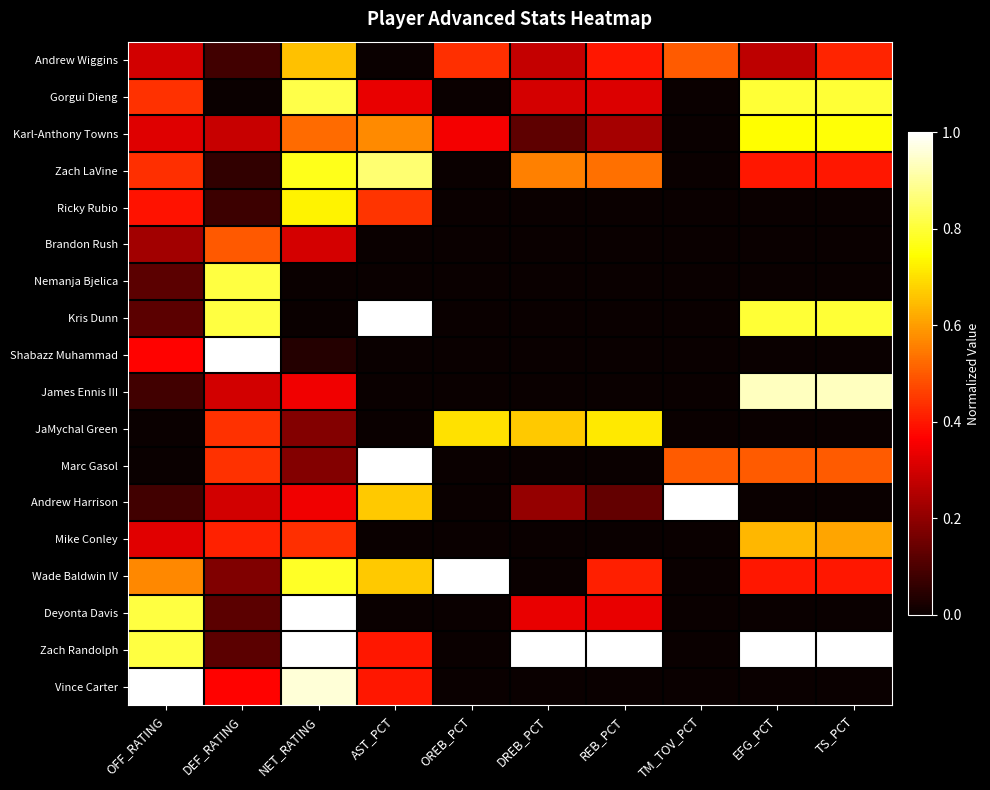

At how many categories does at least one series exceed 0?

10